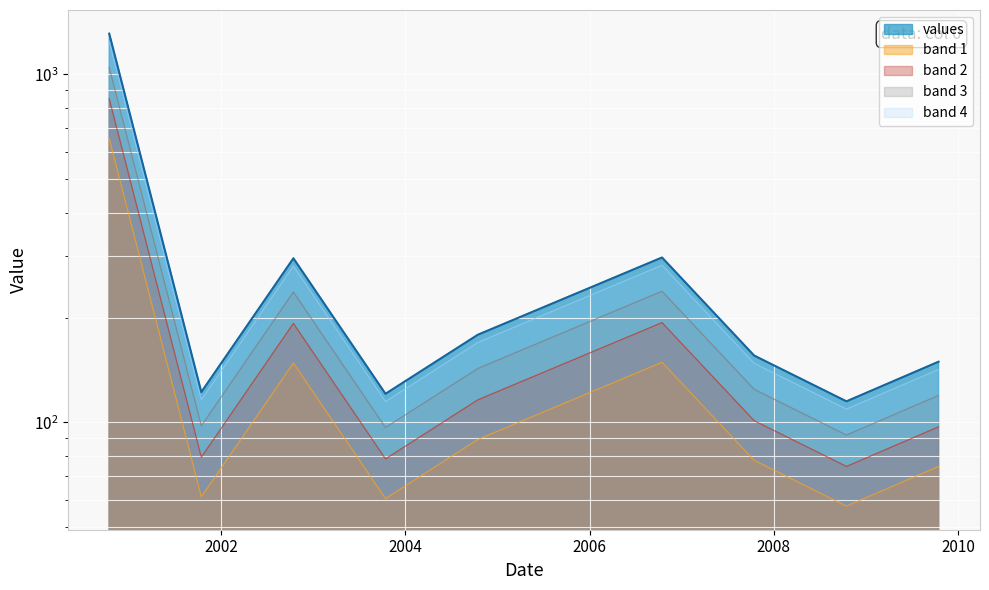

How many interior local valleys (lower than both neighbors) does the data have?

3